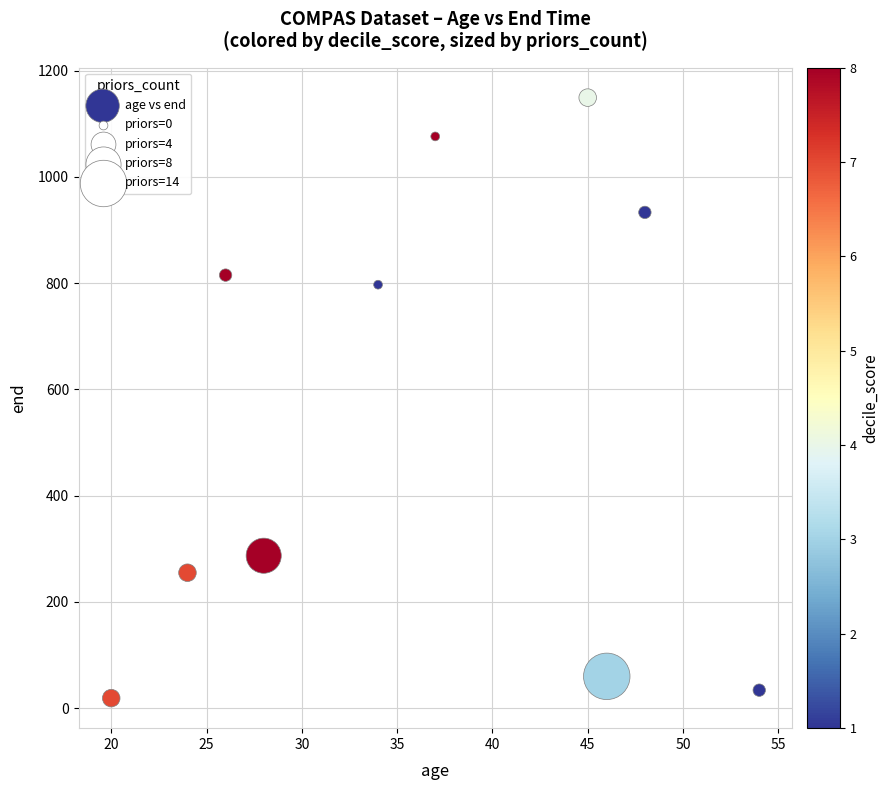

What is the range of Y values (max minus min)?

1130